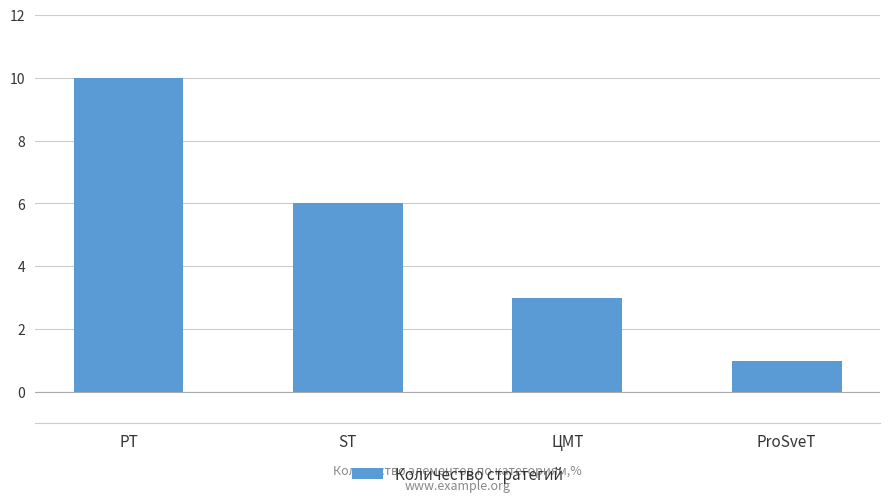

What value does the data have at ST?

6